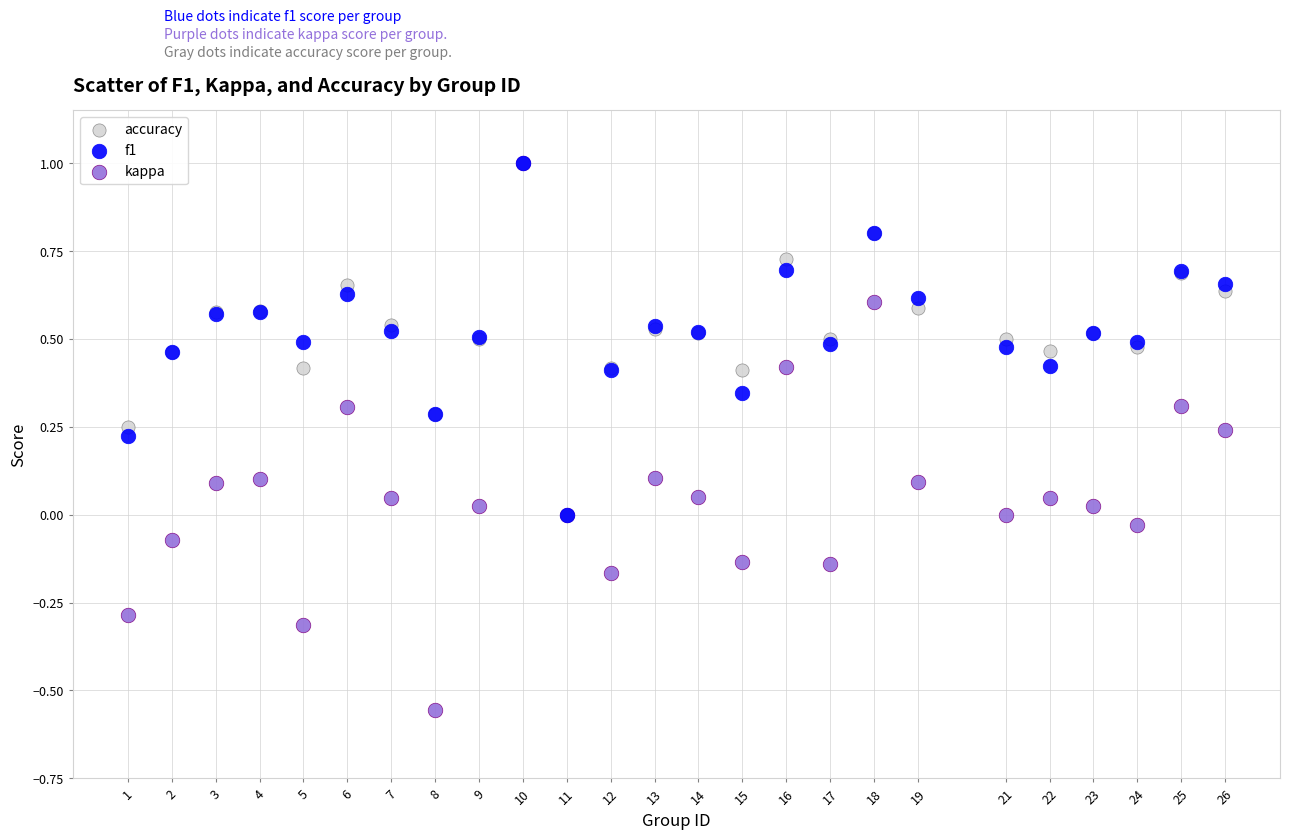

Which series reaches the minimum Y coordinate?

kappa